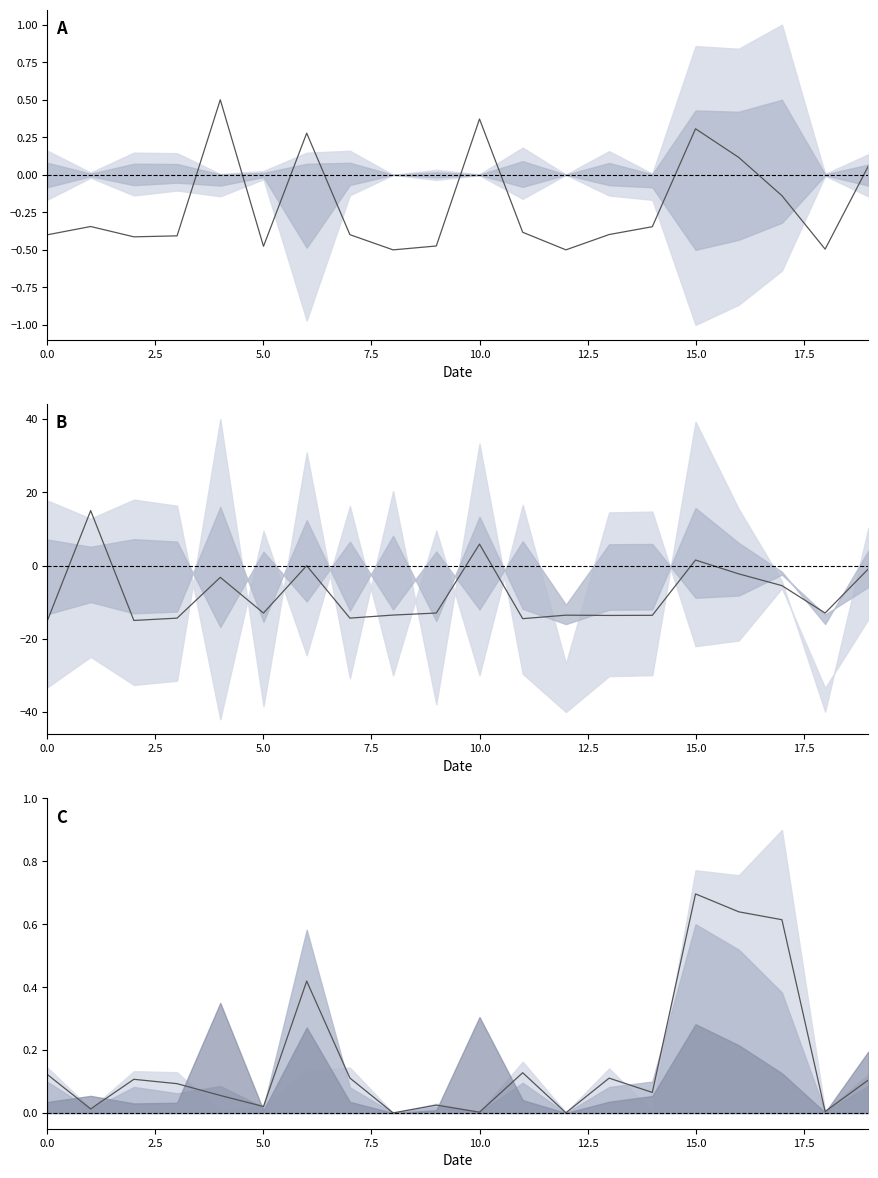

True or false: col_3 center has a value of -0.7 at 12.

False